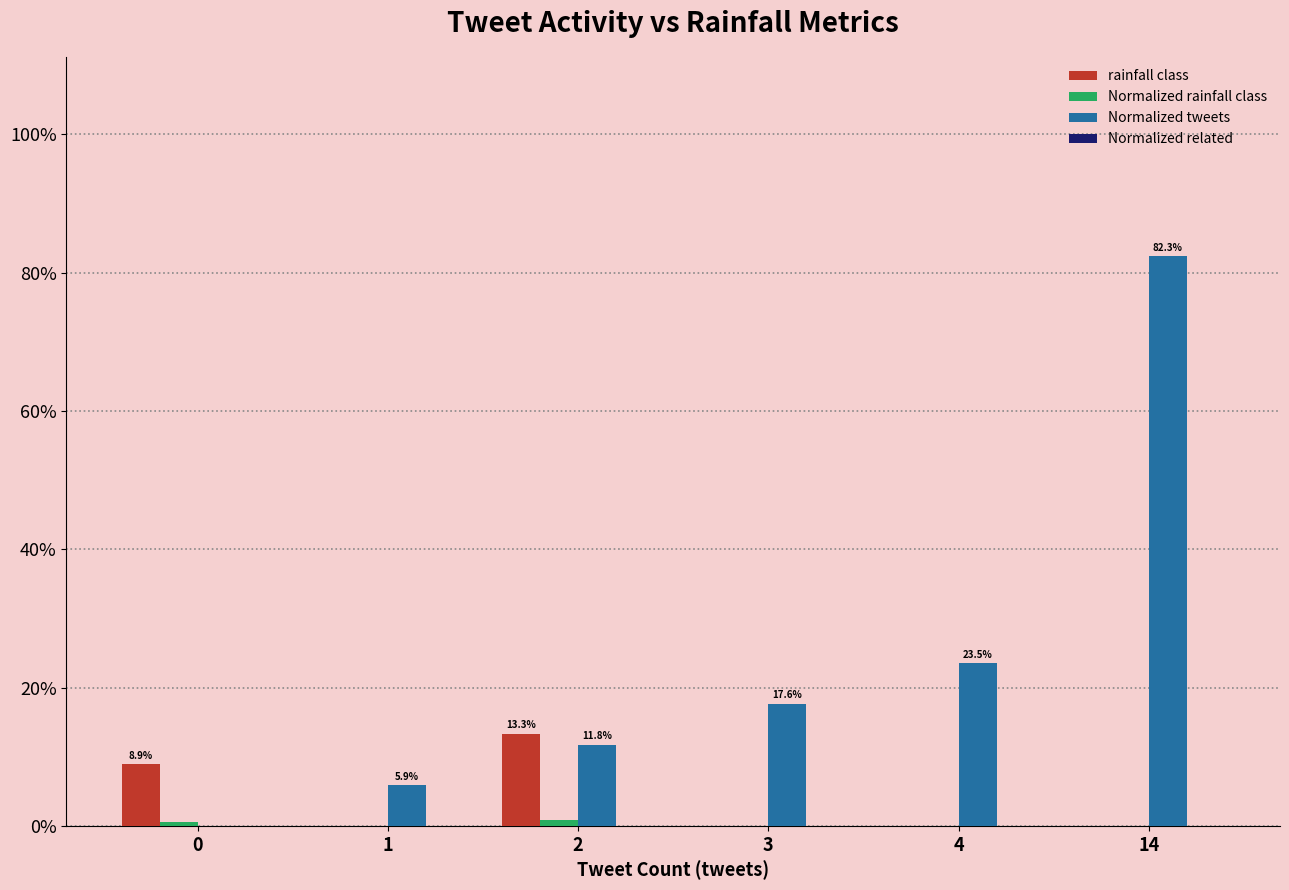

The rainfall class series shows 0.1 at 2. True or false?

True